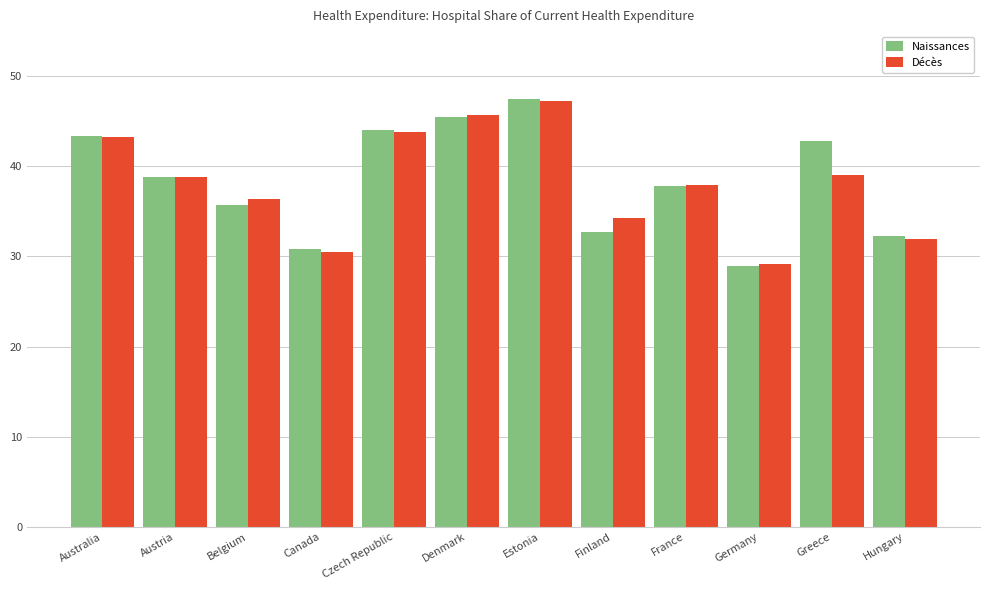

Is it true that Décès equals 49.9 at Canada?

False